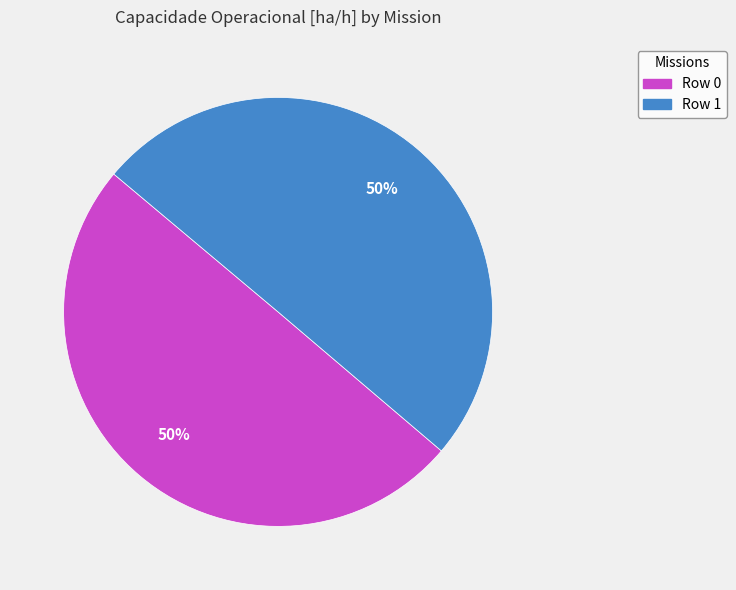

To the nearest percent, what is the combined percentage of Row 0 and Row 1?

100%